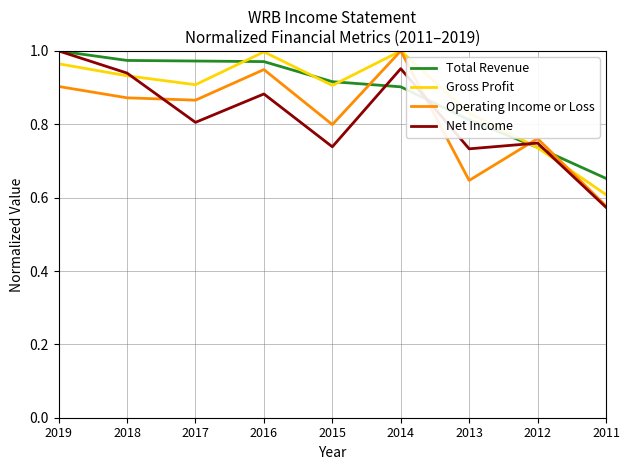

Where is Total Revenue nearest to the value 0?

2011